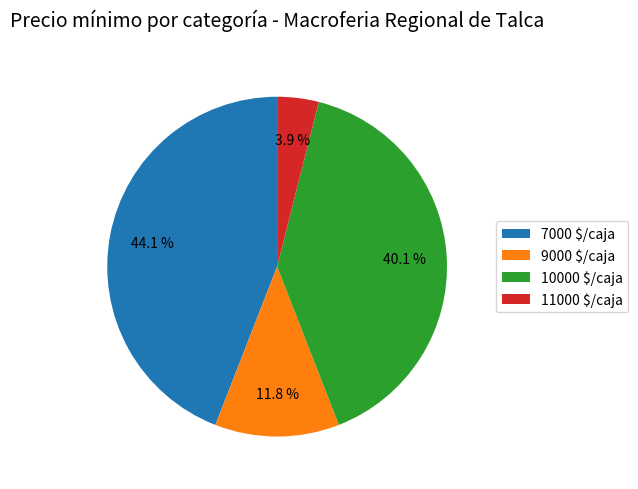

Is there any slice that represents more than half of the pie?

No